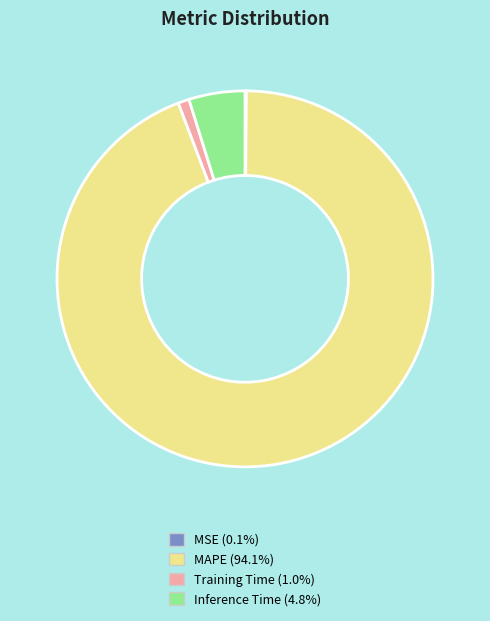

Which slice is the largest?

MAPE